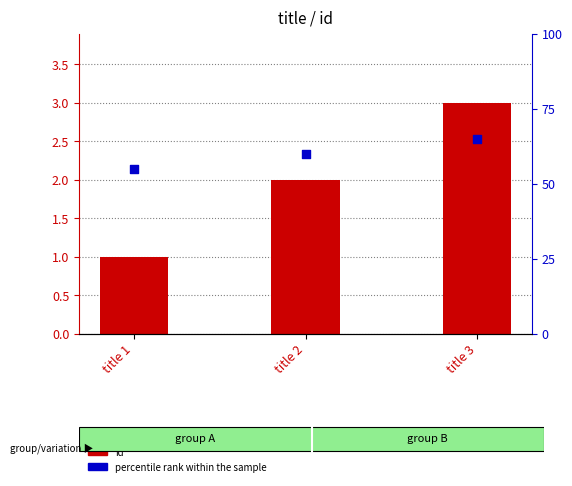

Is the value of id at title 1 greater than the value of percentile rank within the sample at title 2?

No